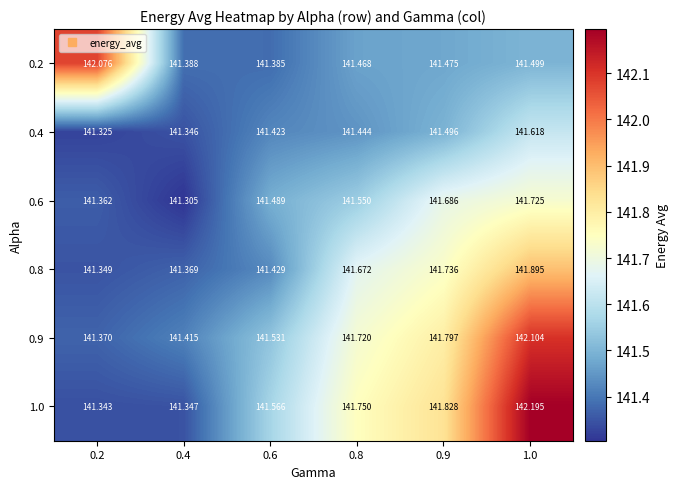

At how many categories does at least one series exceed 141?

6